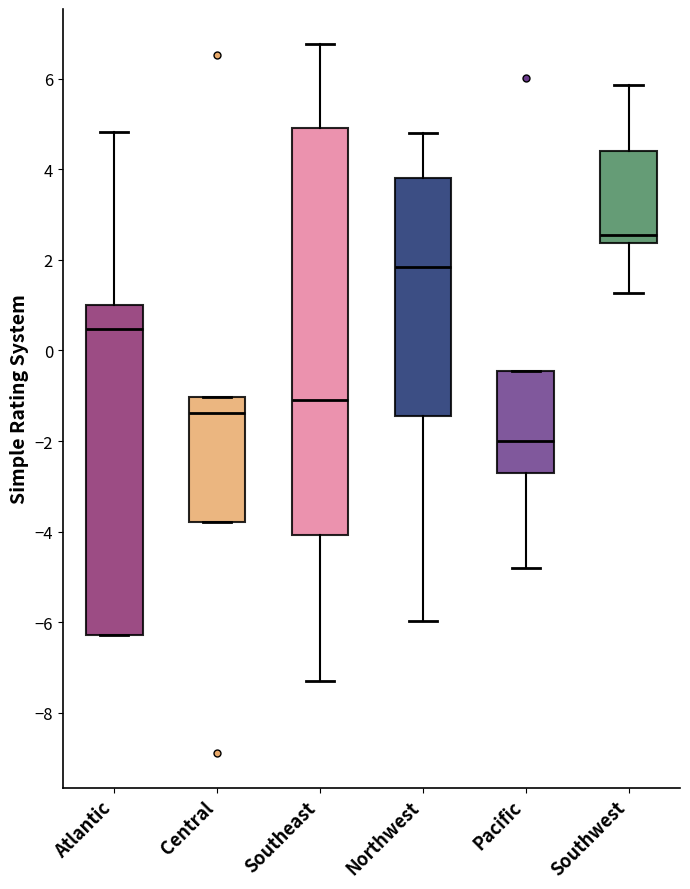

Comparing the boxes themselves (not the whiskers), which one is the tallest?

Southeast